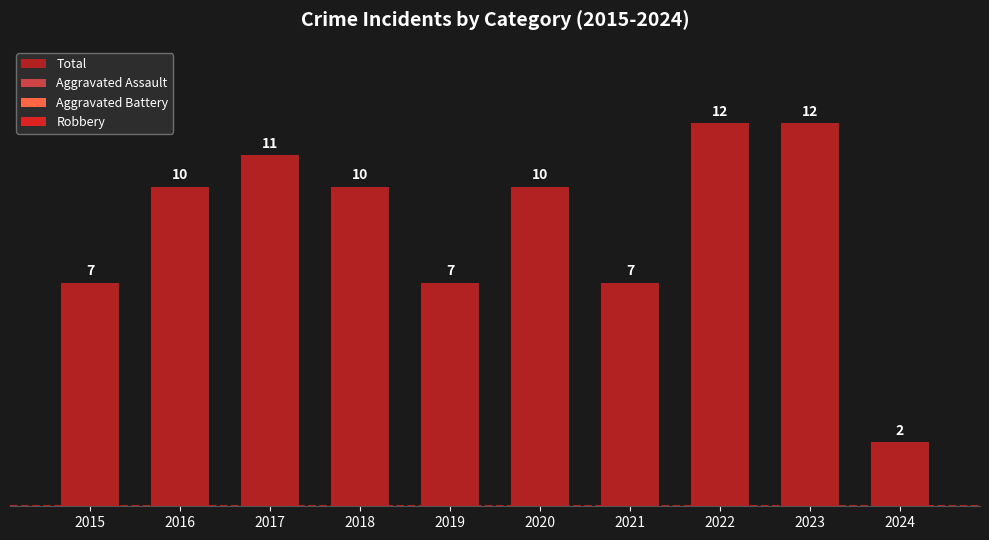

Reading left to right, transcribe all the data shown in this chart.

7	10	11	10	7	10	7	12	12	2